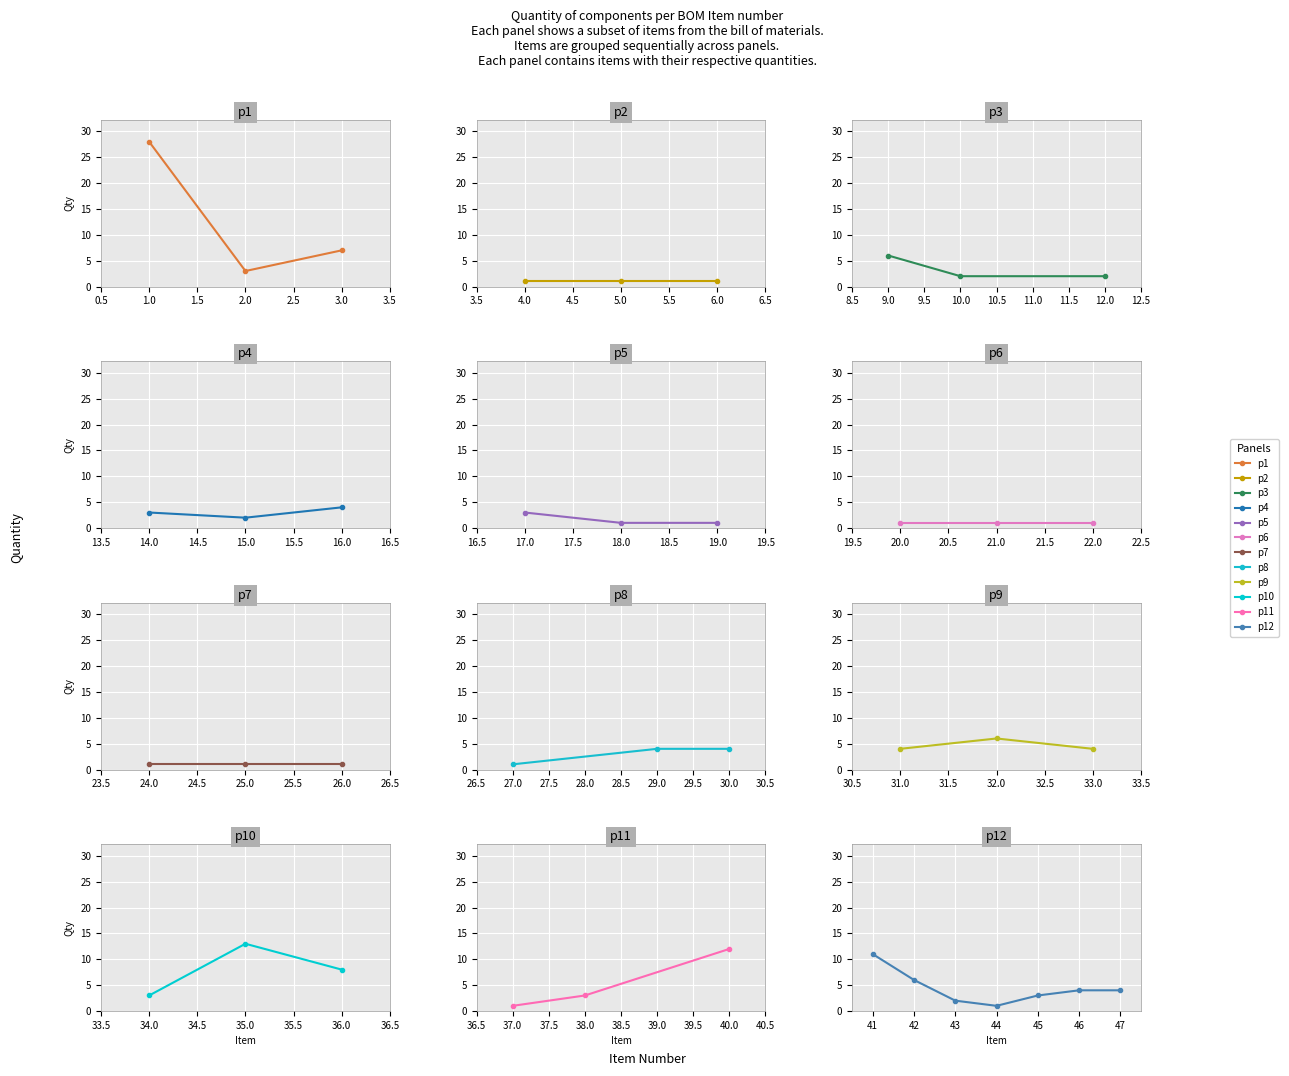

Reading left to right, list all the values displayed in this chart.

1=28	2=3	3=7	4=1	5=1	6=1	9=6	10=2	12=2	14=3	15=2	16=4	17=3	18=1	19=1	20=1	21=1	22=1	24=1	25=1	26=1	27=1	29=4	30=4	31=4	32=6	33=4	34=3	35=13	36=8	37=1	38=3	40=12	41=11	42=6	43=2	44=1	45=3	46=4	47=4